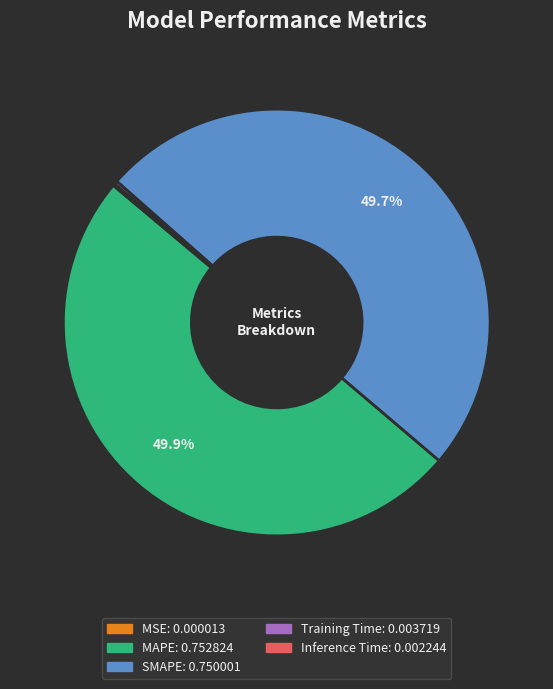

Do MAPE and SMAPE together represent more than half of the pie?

Yes